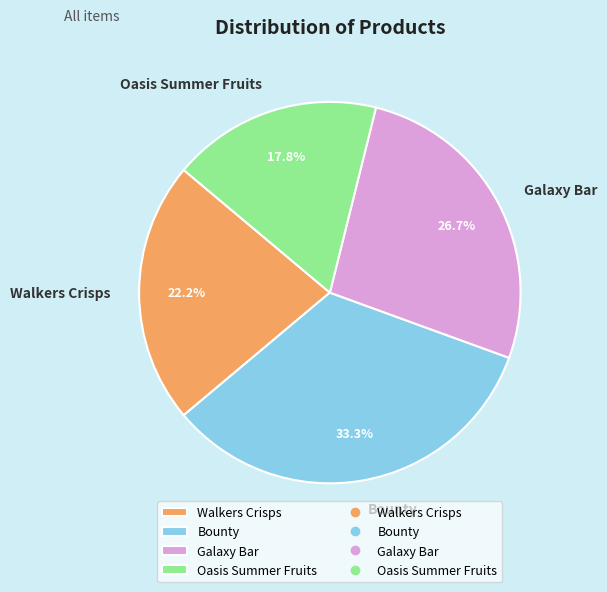

Which slice is the largest?

Bounty